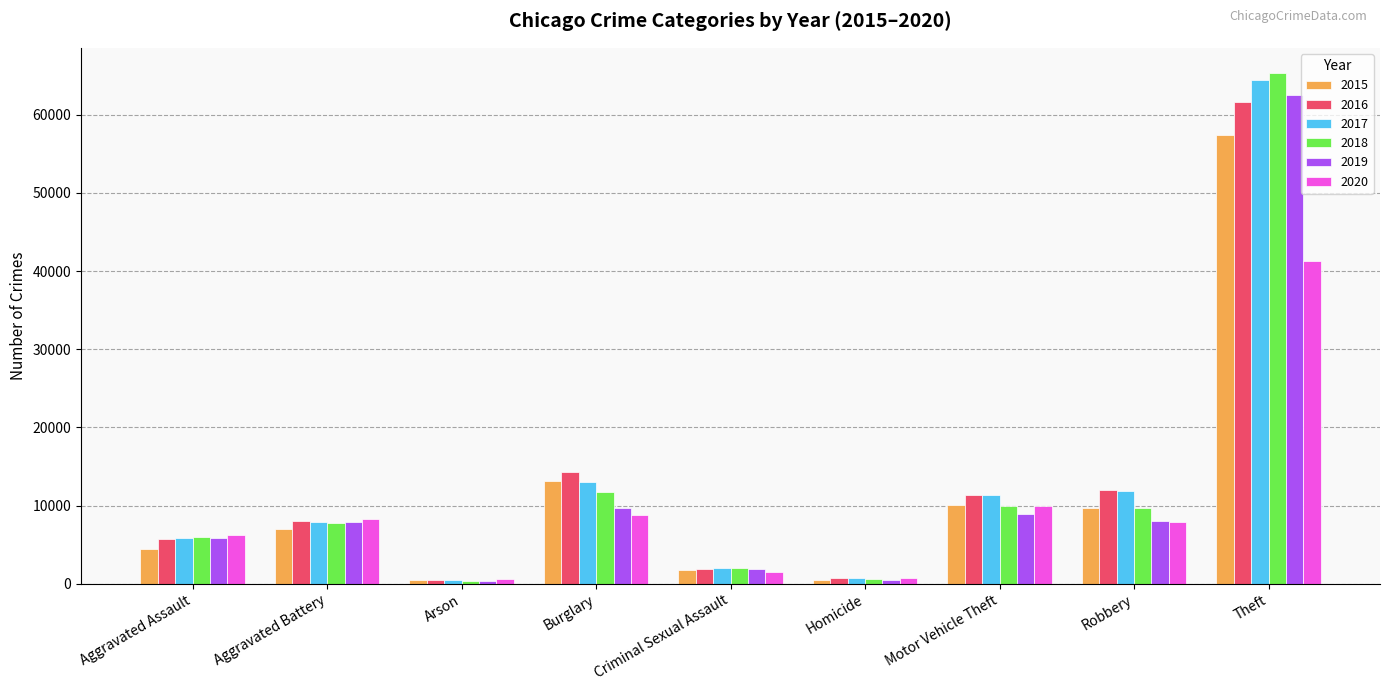

What is the difference between the highest and lowest values at Theft?

23950